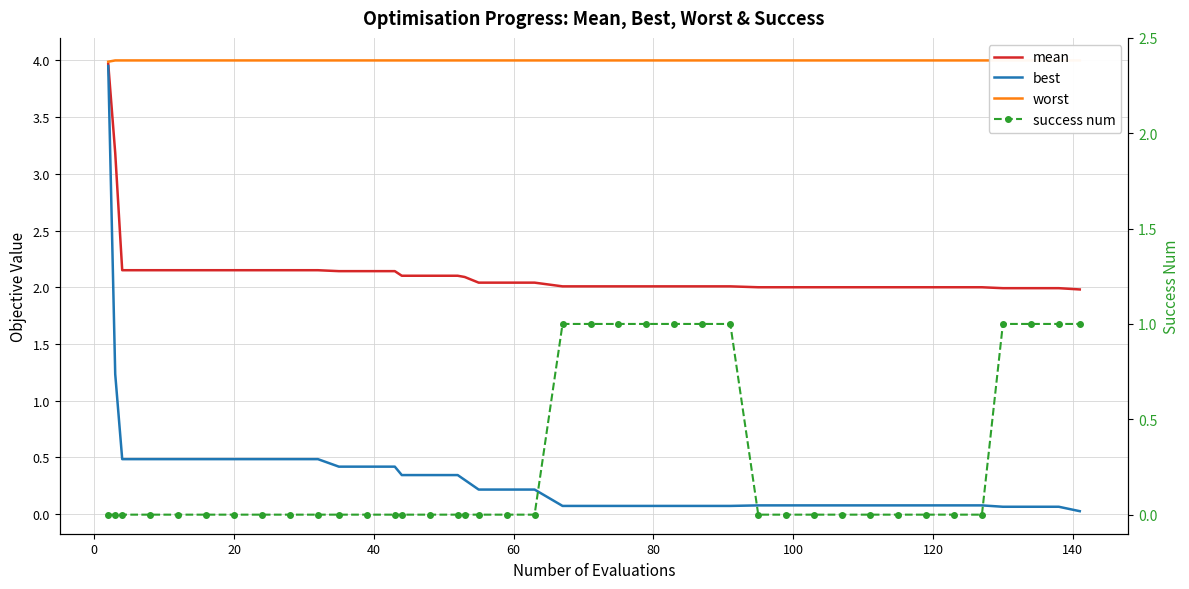

How many lines are shown in the chart?

4